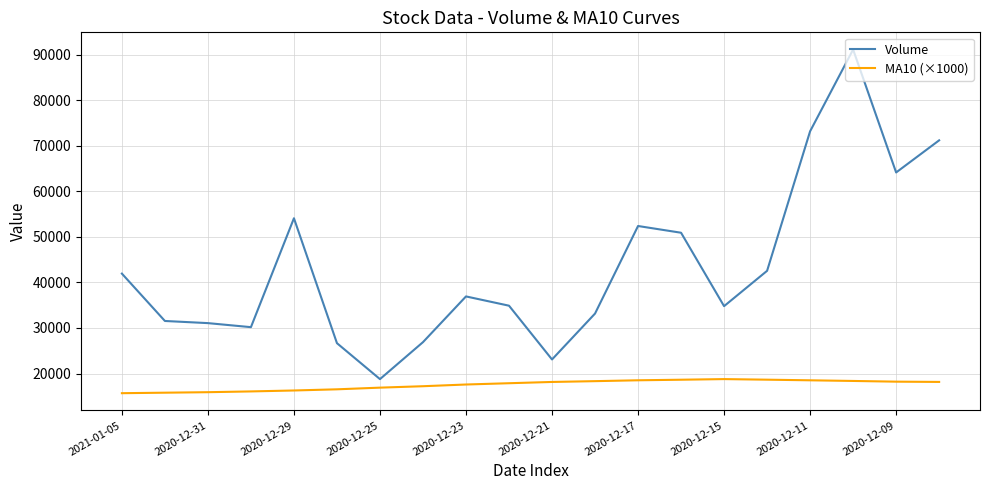

List the series in order of their overall mean, highest first.

Volume, MA10 (×1000)